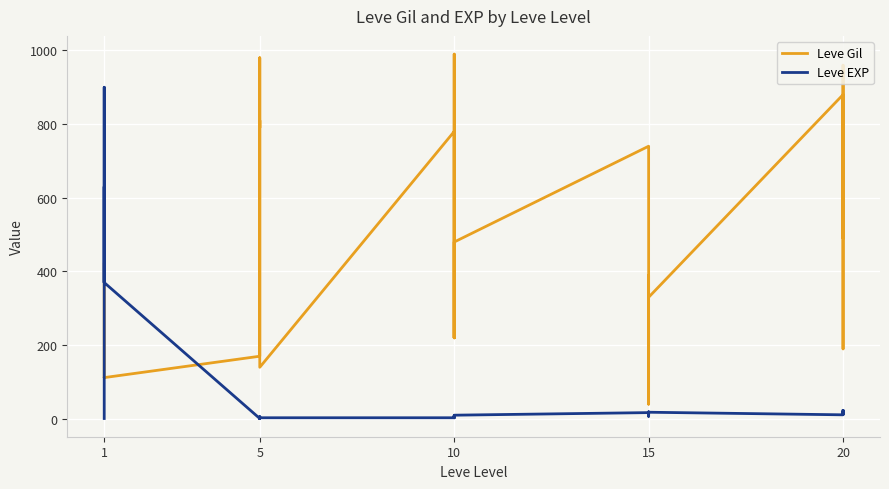

How many times do Leve Gil and Leve EXP cross each other?

2